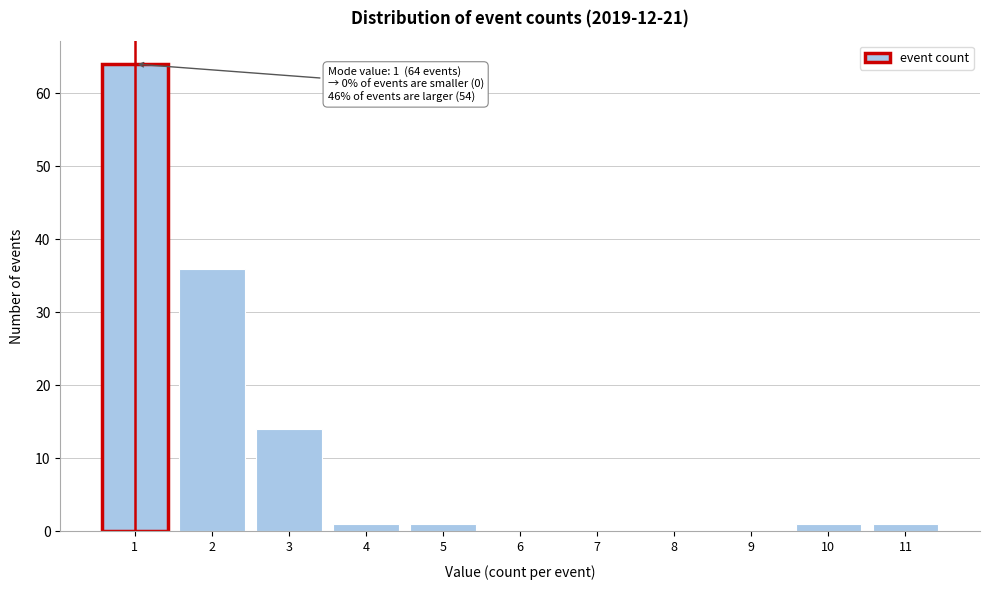

Over which range of the x-axis is the bar tallest?

0.5 to 1.5